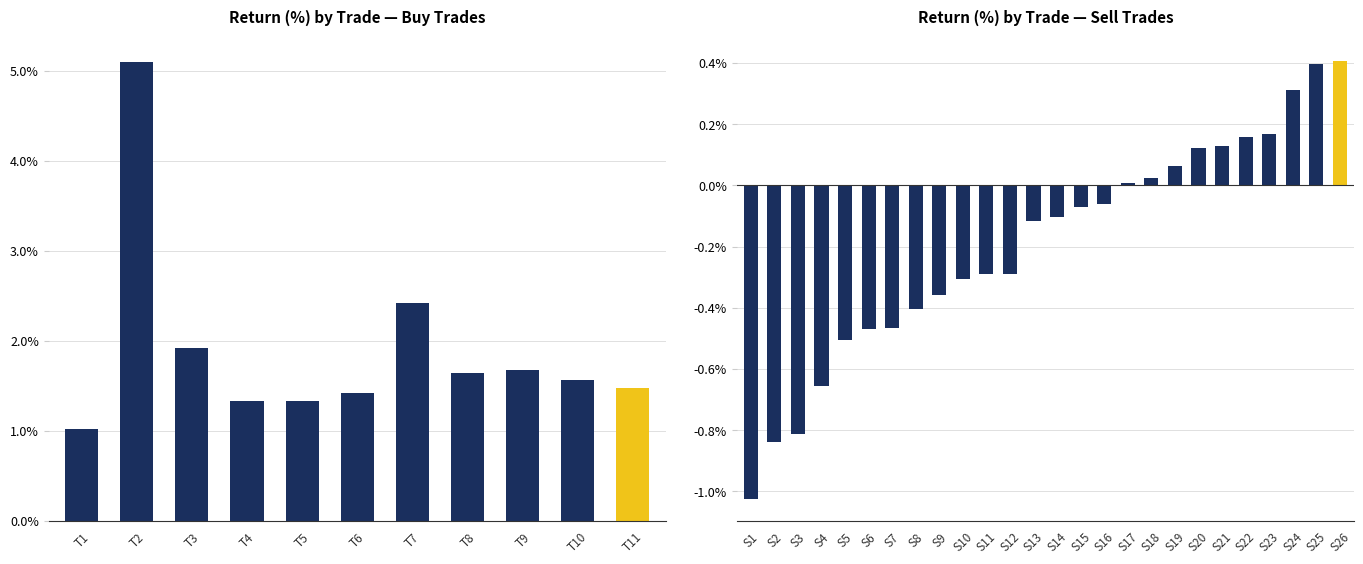

Rank the categories by value from lowest to highest.

T1, T4, T5, T6, T11, T10, T8, T9, T3, T7, T2